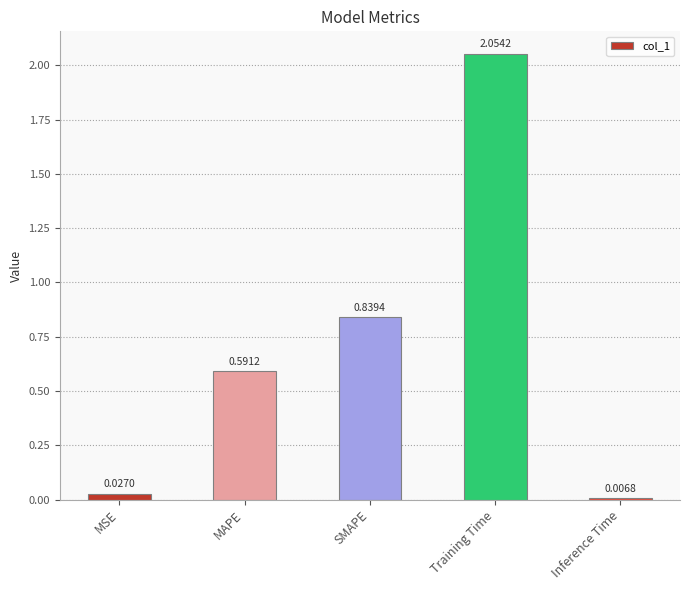

What is the label of the 5th bar from the right?

MSE